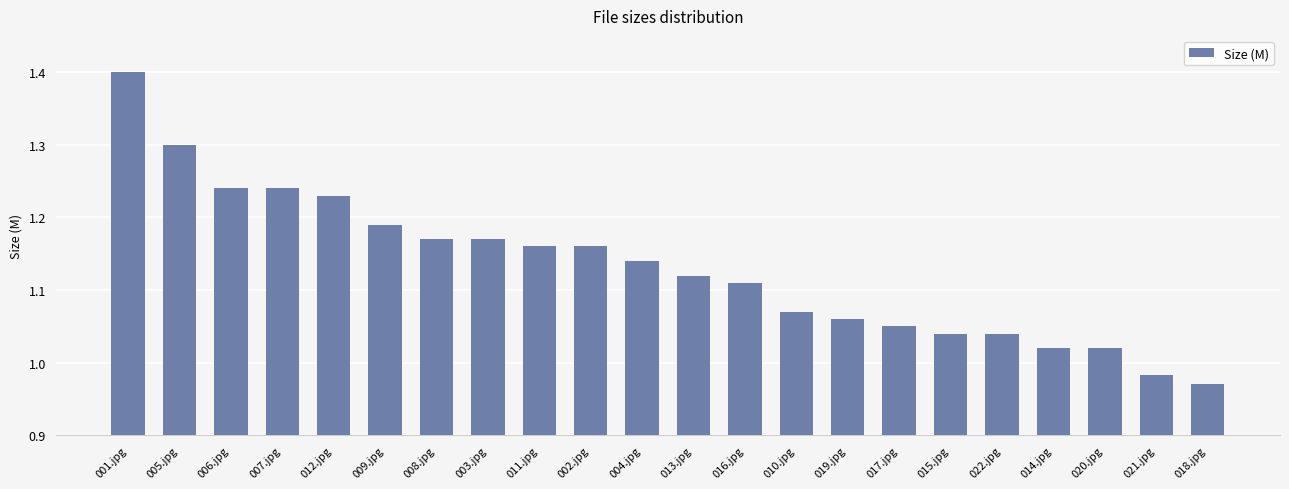

Where does the data first go above 1?

001.jpg